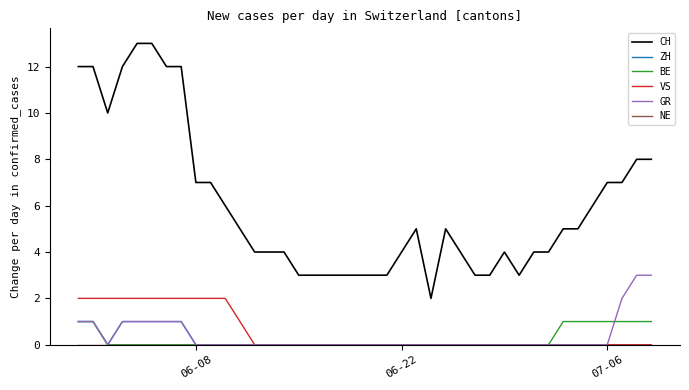

What is the maximum value for BE?

1